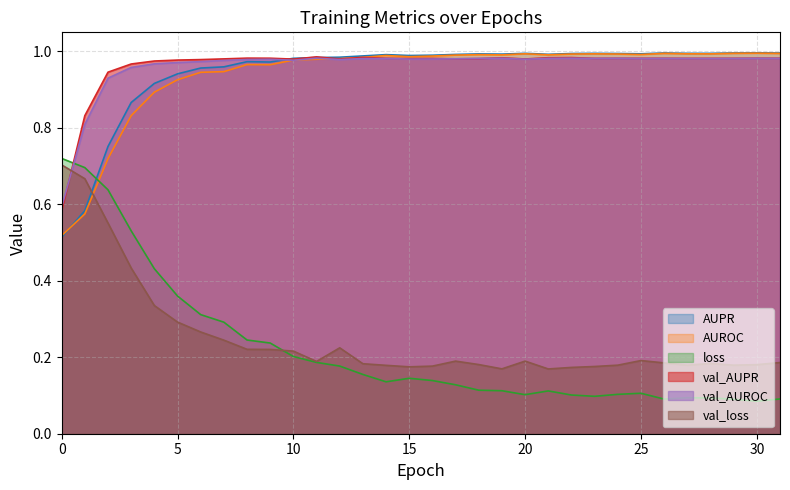

Which series has the widest spread of values?

loss